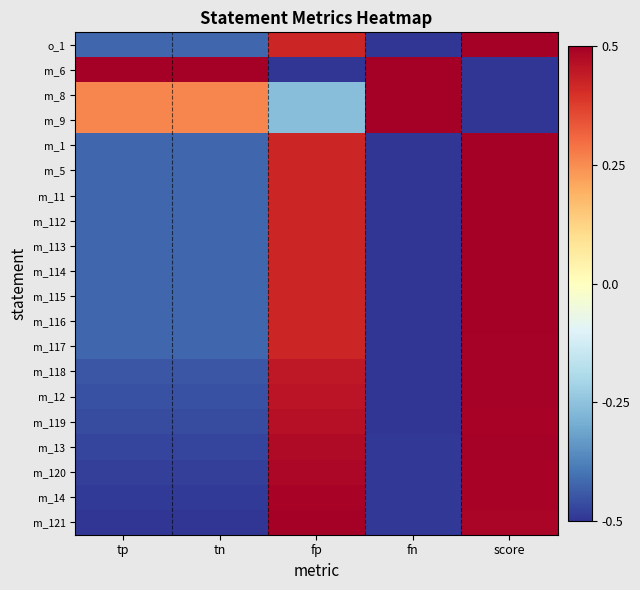

What is the minimum value shown in the chart?

-0.5